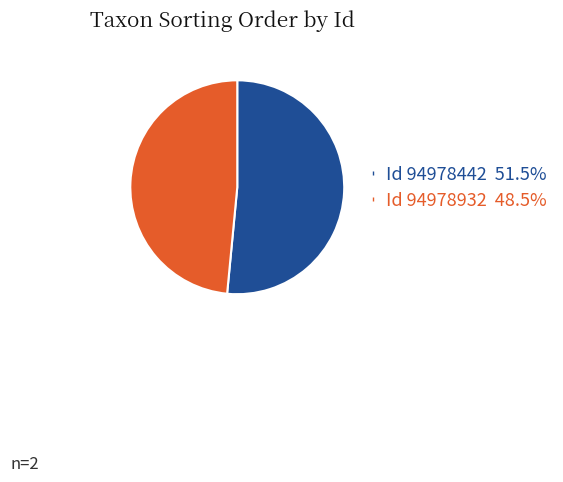

Is there any slice that represents more than half of the pie?

Yes